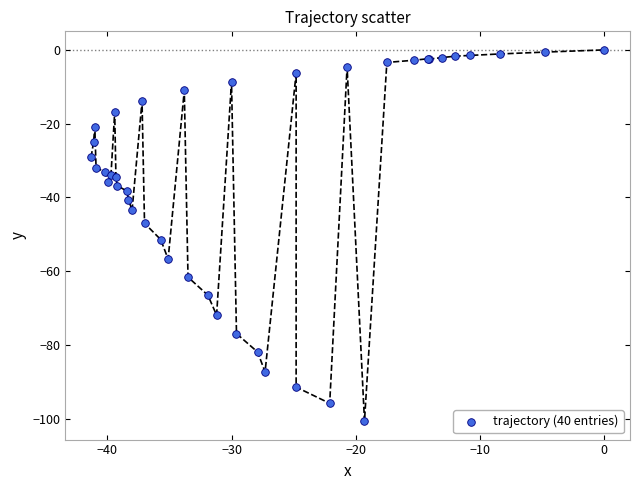

What Y value in the scatter plot is closest to -50?

-51.4